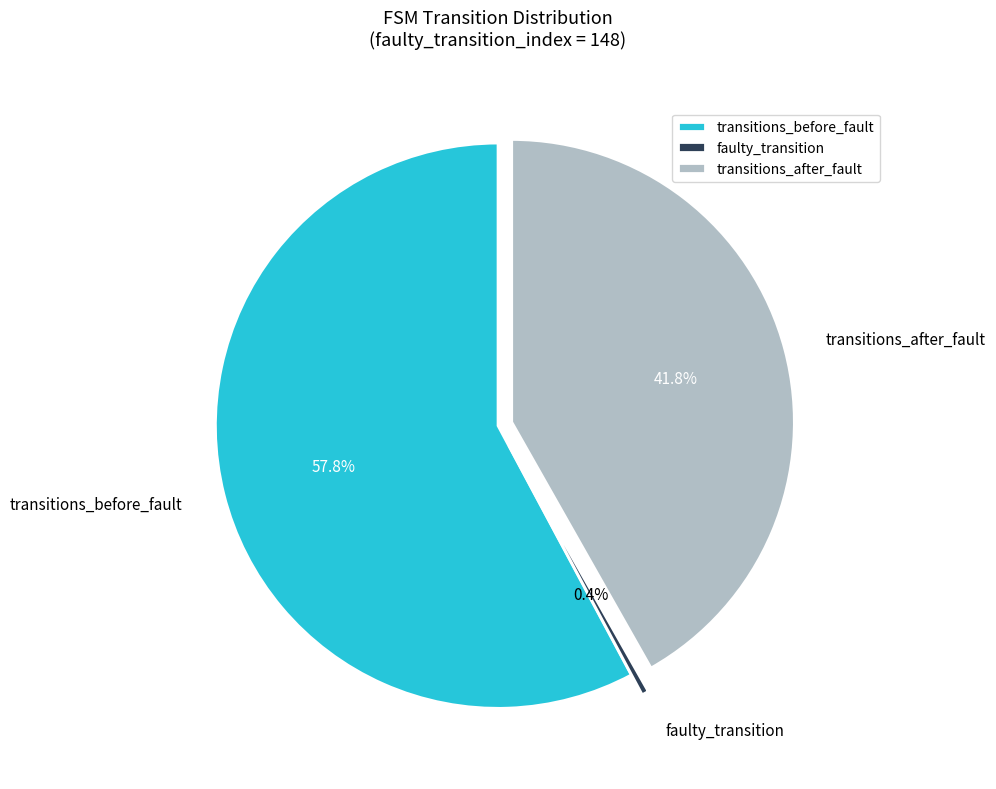

Rank the categories by value from lowest to highest.

faulty_transition, transitions_after_fault, transitions_before_fault